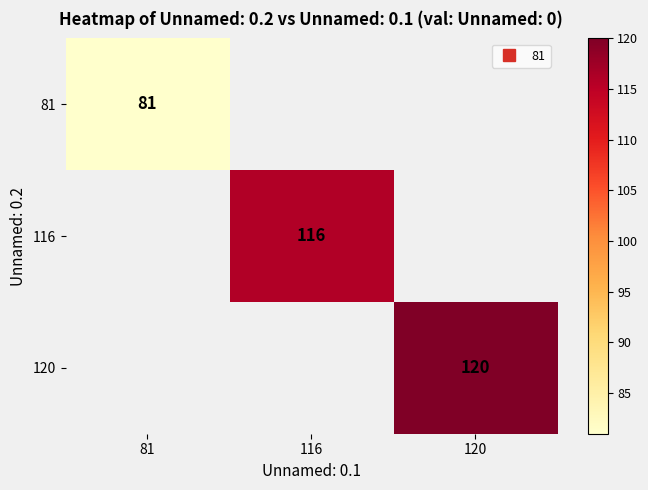

How many data points does each series have?

3